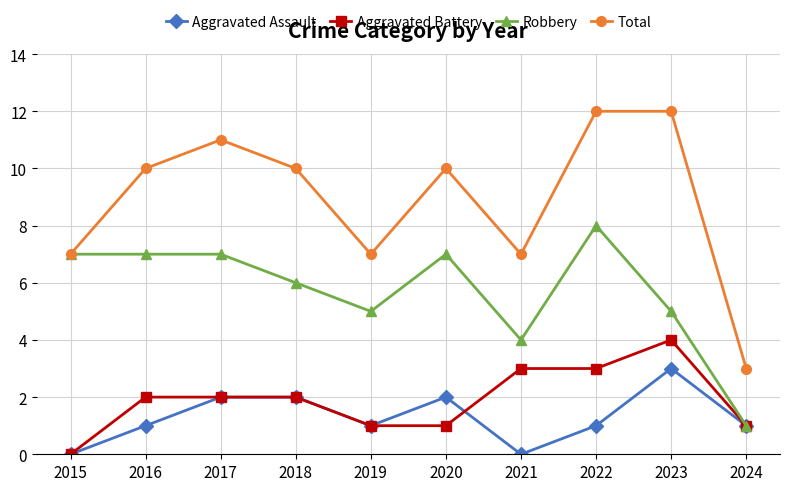

What is the difference between the highest and lowest values at 2023?

9